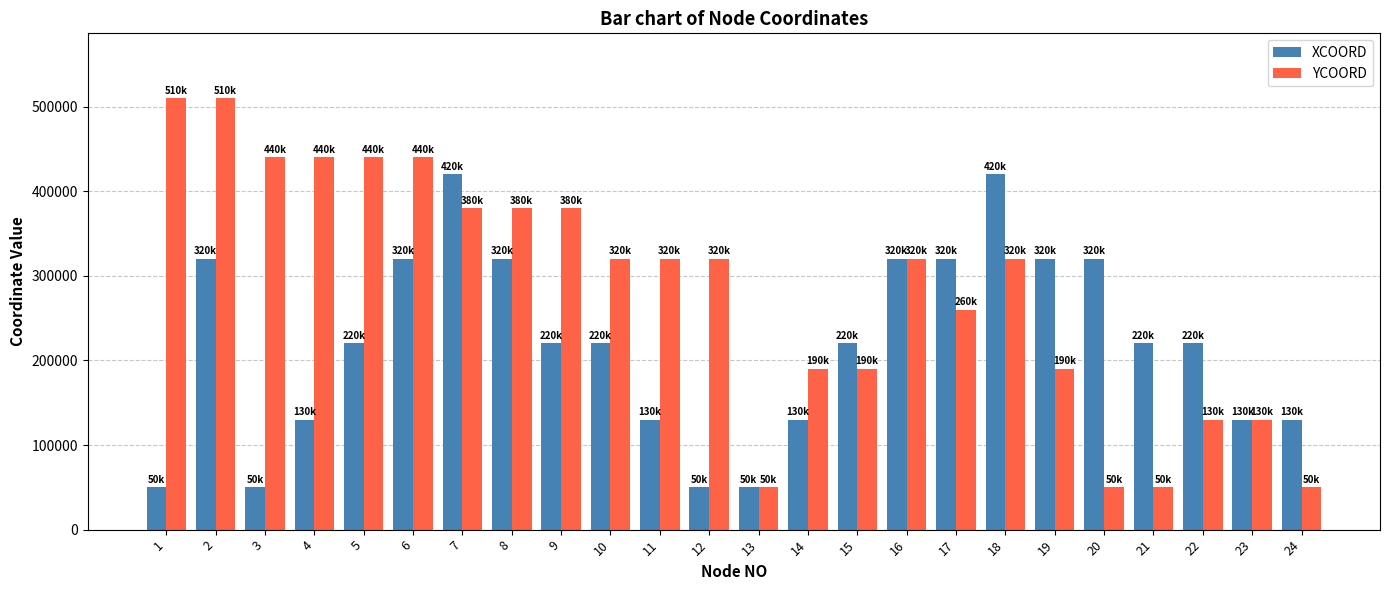

Reading left to right, extract all data points from this chart.

XCOORD: 1=50000	2=320000	3=50000	4=130000	5=220000	6=320000	7=420000	8=320000	9=220000	10=220000	11=130000	12=50000	13=50000	14=130000	15=220000	16=320000	17=320000	18=420000	19=320000	20=320000	21=220000	22=220000	23=130000	24=130000
YCOORD: 1=510000	2=510000	3=440000	4=440000	5=440000	6=440000	7=380000	8=380000	9=380000	10=320000	11=320000	12=320000	13=50000	14=190000	15=190000	16=320000	17=260000	18=320000	19=190000	20=50000	21=50000	22=130000	23=130000	24=50000